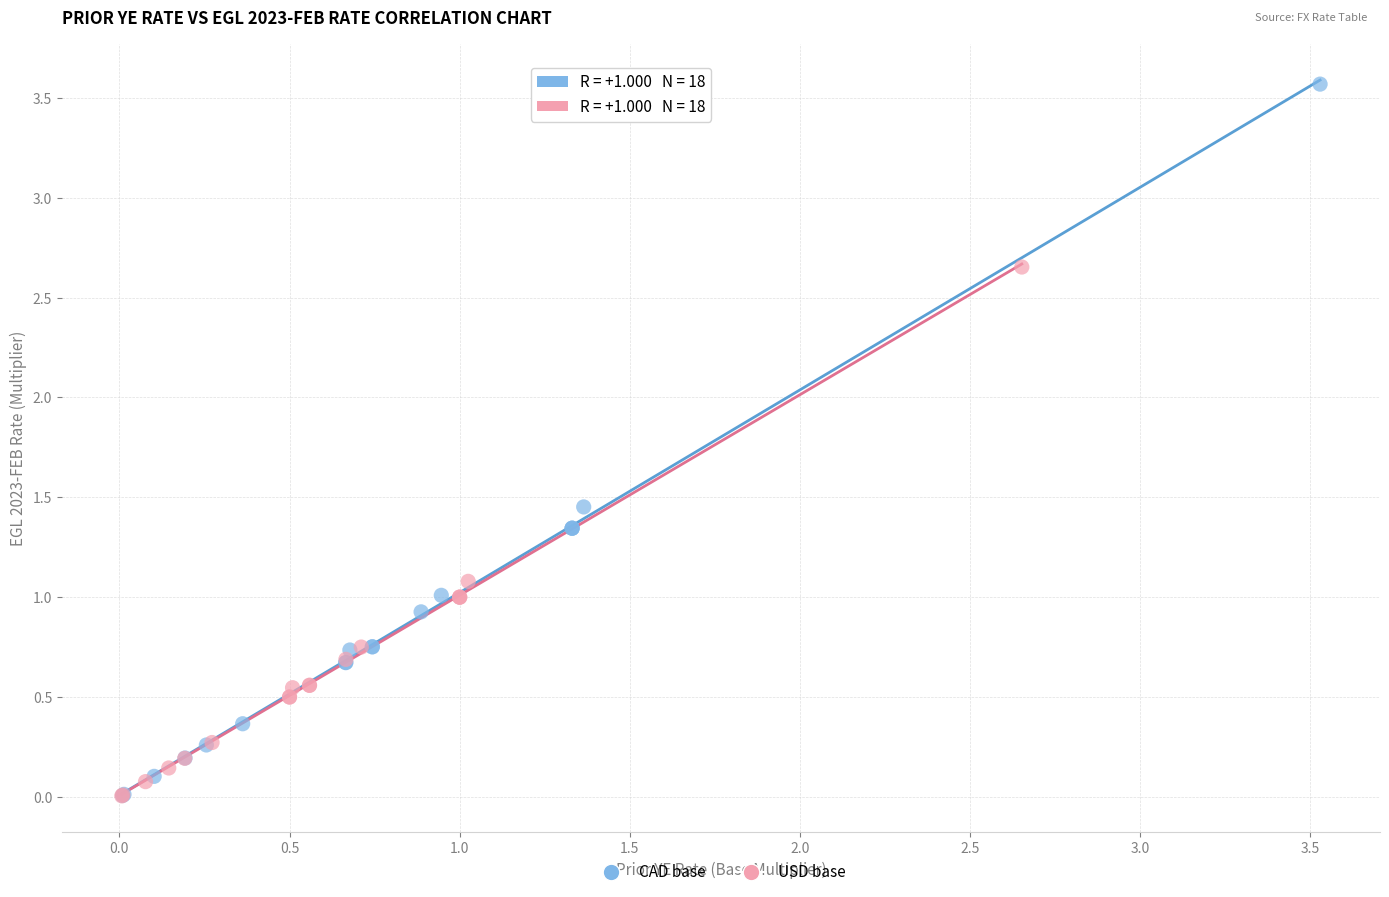

Which series reaches the maximum Y coordinate?

CAD base